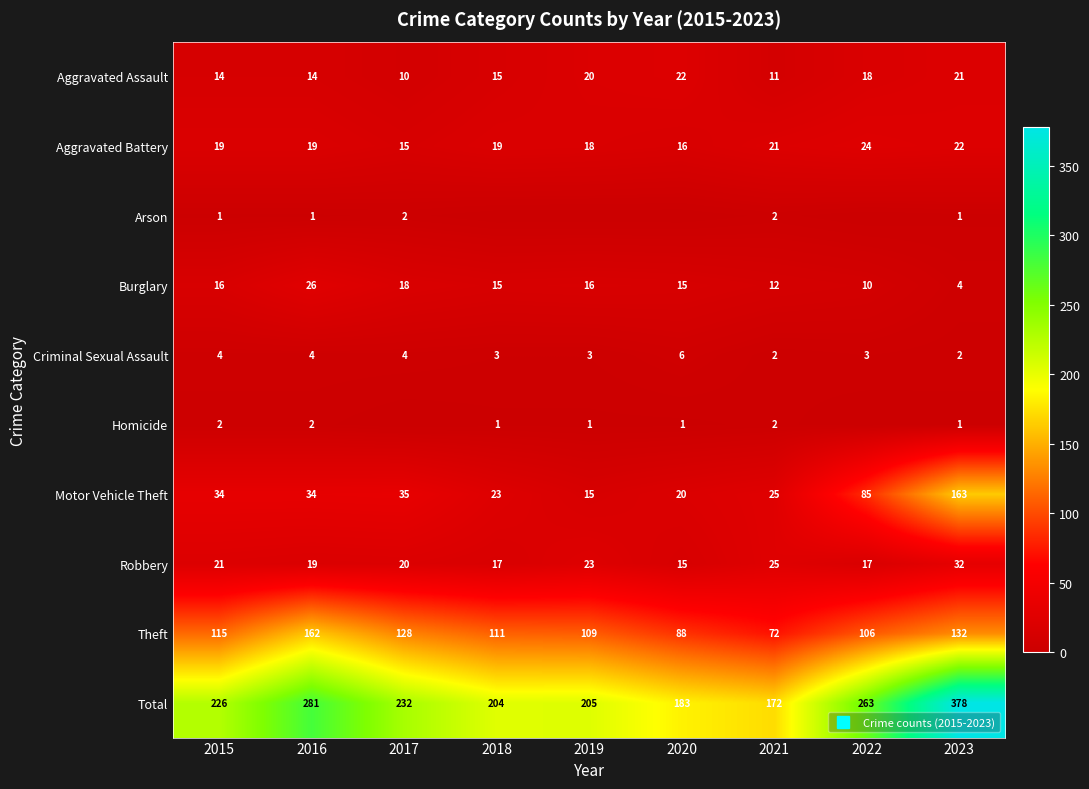

Count the number of categories in the chart.

9